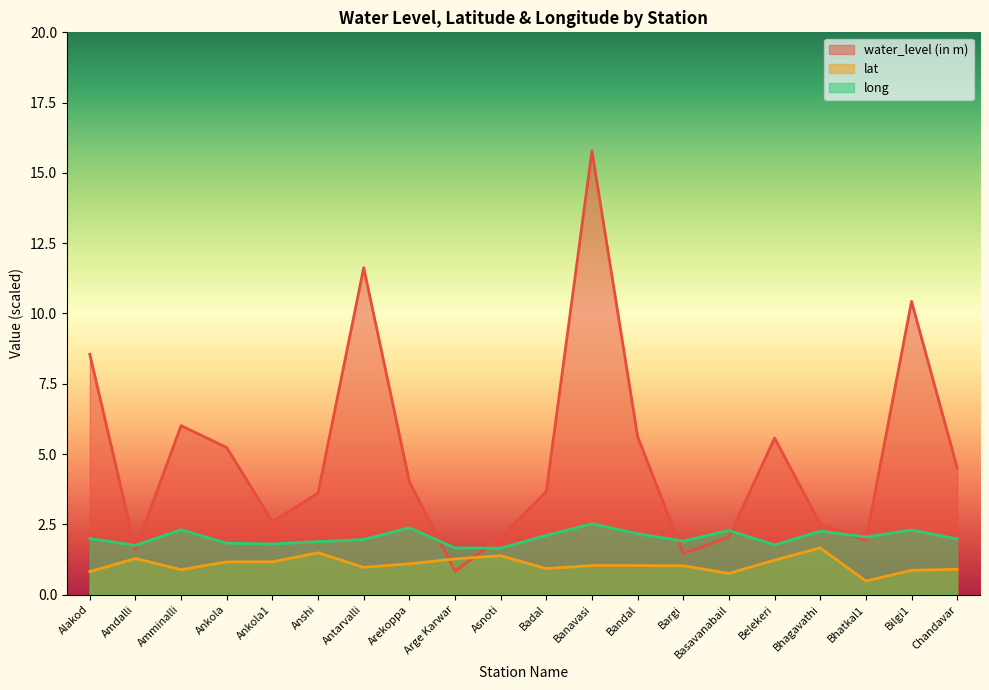

What is the total value across all series at Amminalli?

9.2